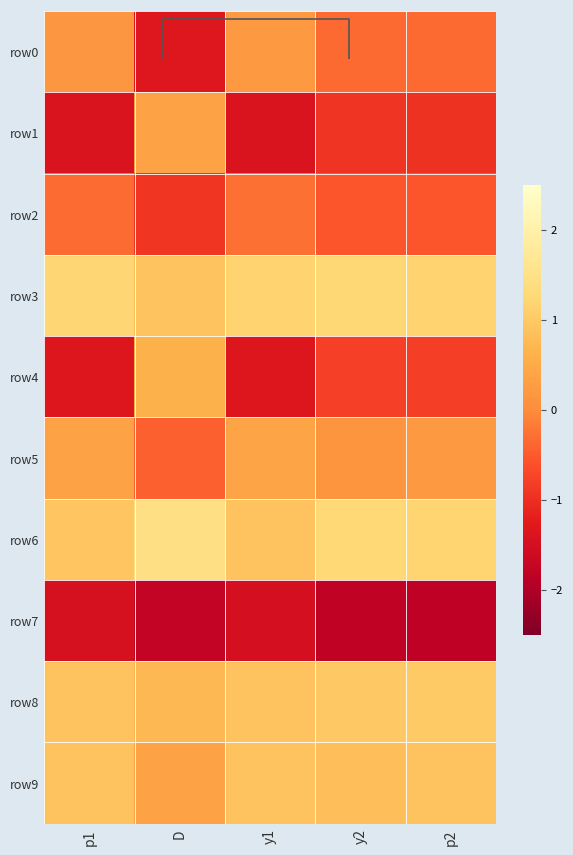

What is the difference between the row0 values at y2 and D?

1.0